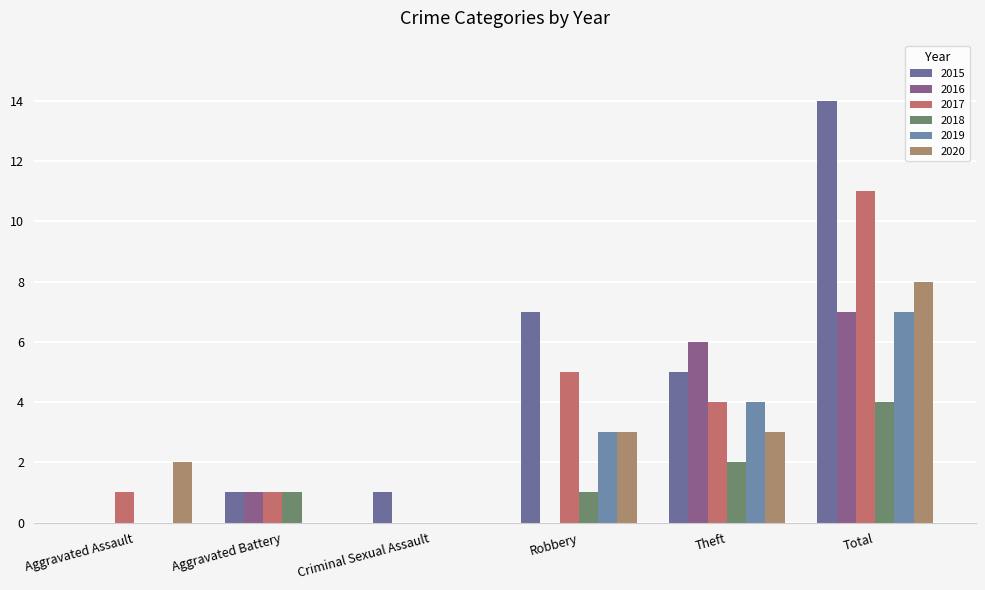

What is the value of the 2020 bar at the 5th from the left?

3